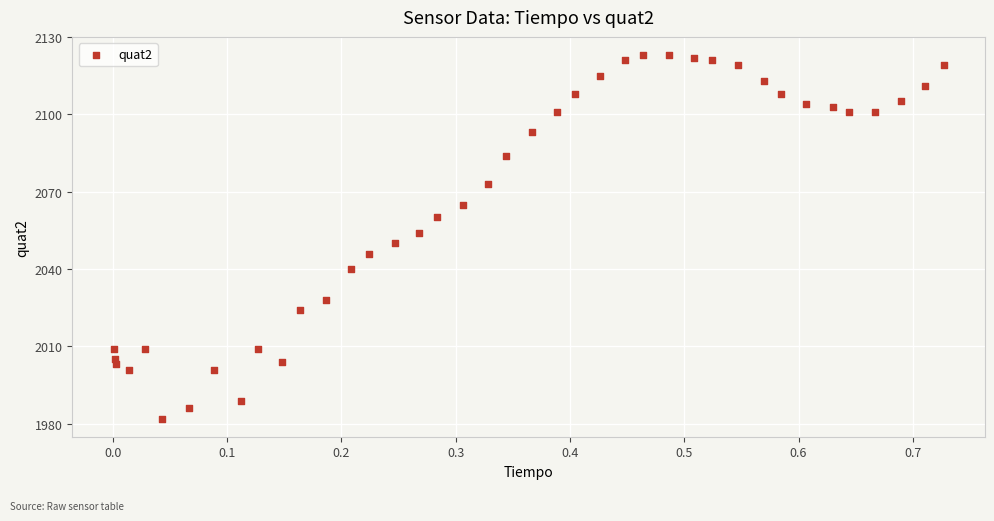

What is the range of Y values (max minus min)?

141